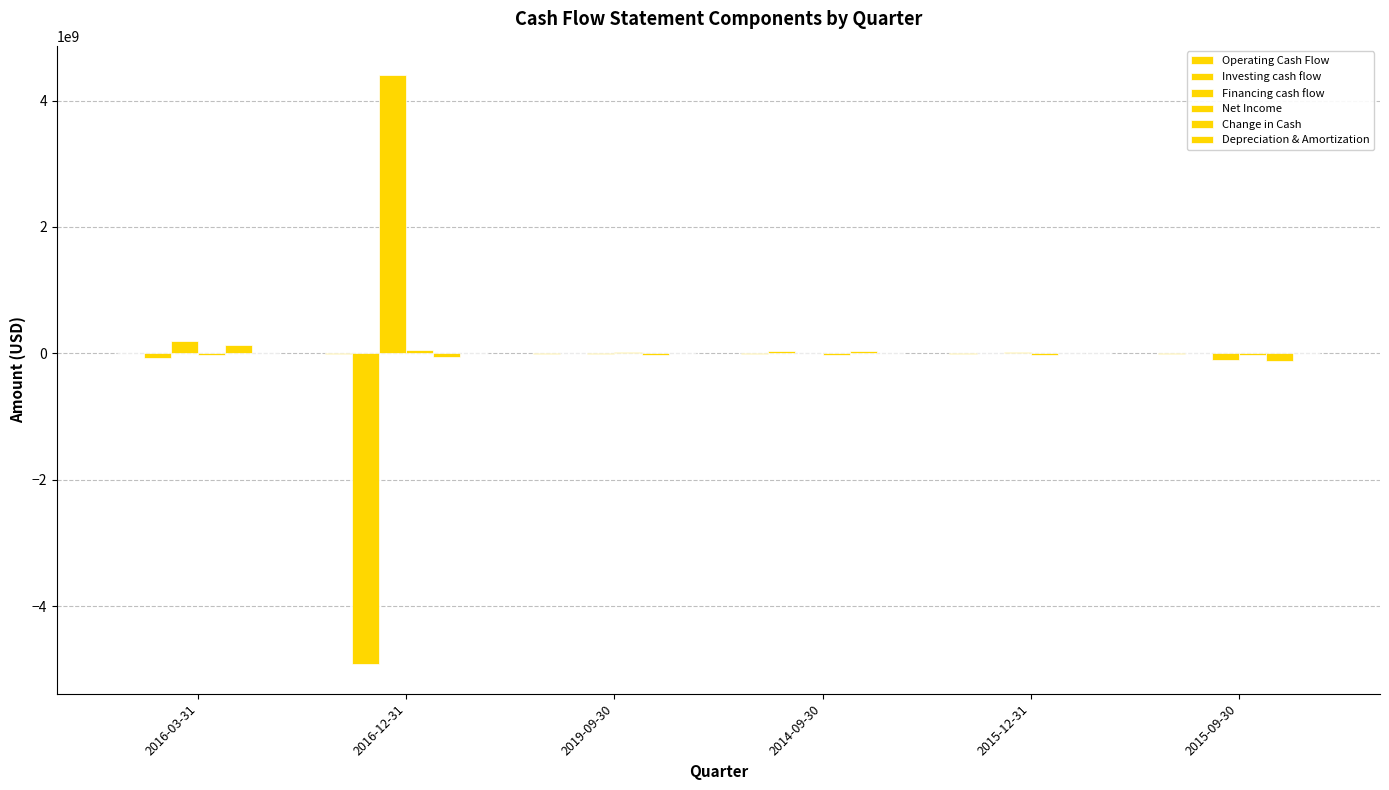

Are the bars grouped side by side (vs. stacked)?

Yes